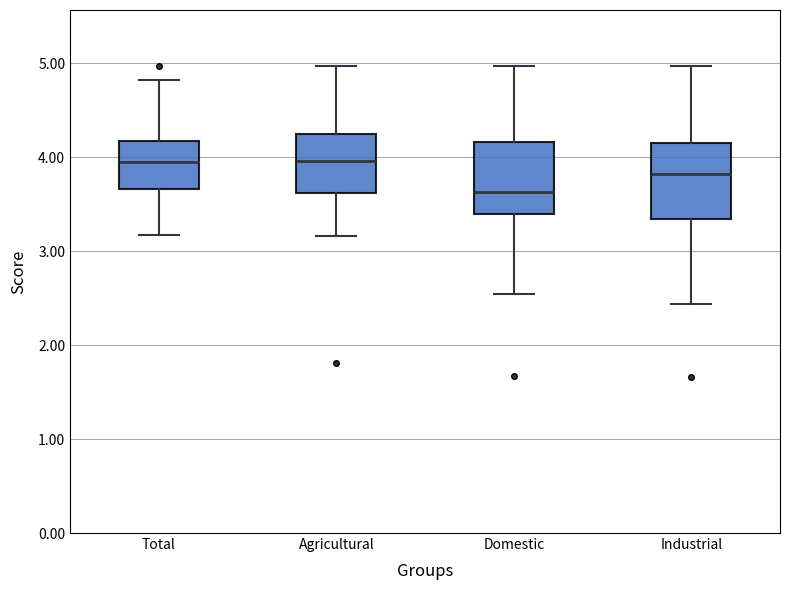

Where does the upper whisker of the box for Total end on the y-axis? The values are not printed on the chart, so give them approximately, as read against the axis.

4.8